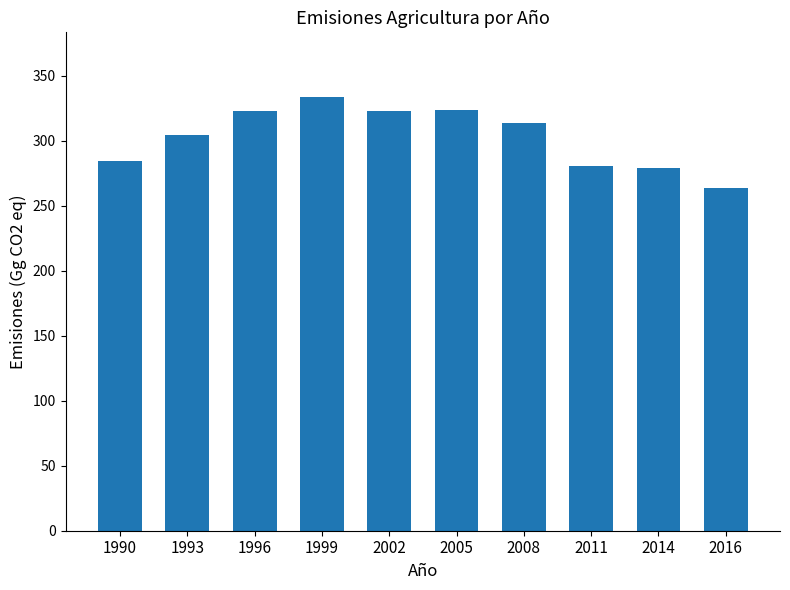

Which label corresponds to the smallest value in the chart?

2016